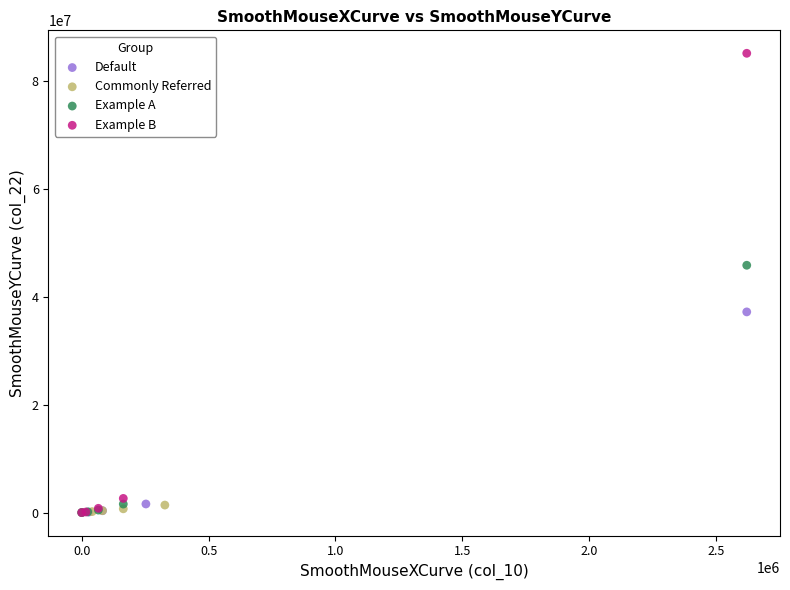

Which series reaches the maximum Y coordinate?

Example B